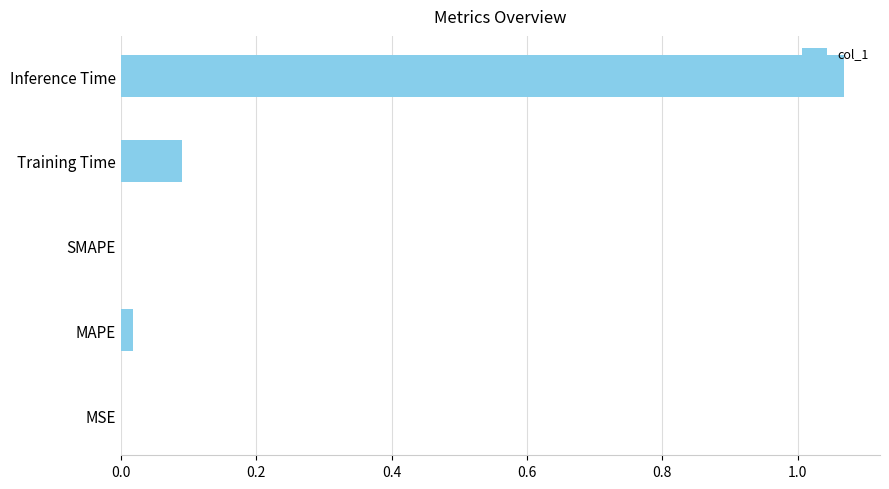

What is the sum of all values?

1.2